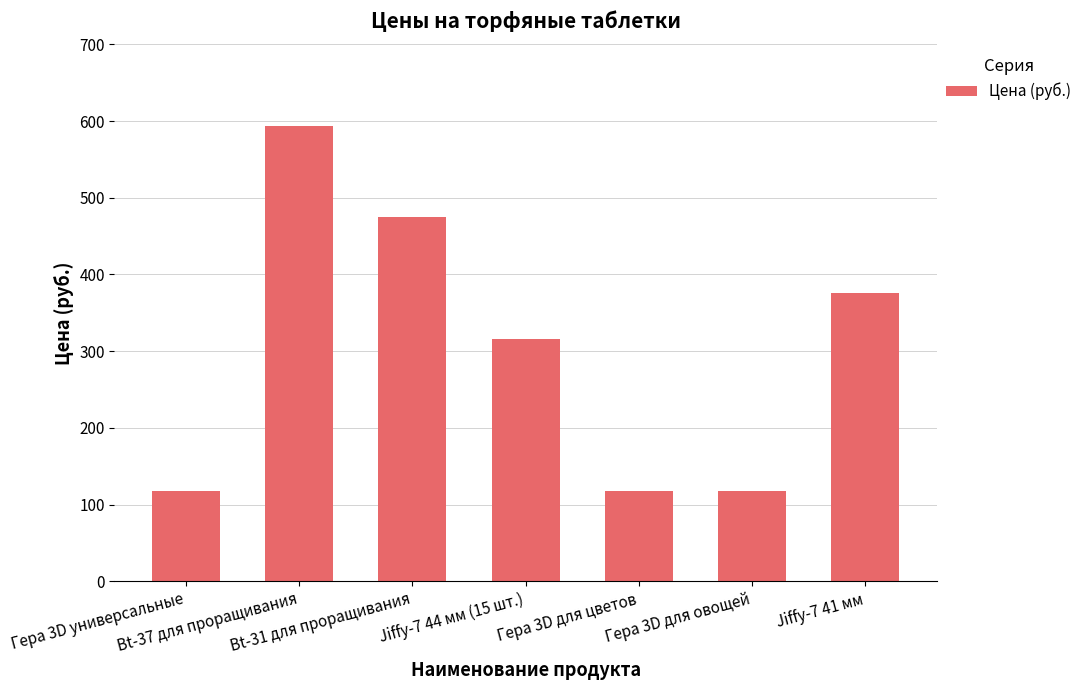

What is the average value?

302